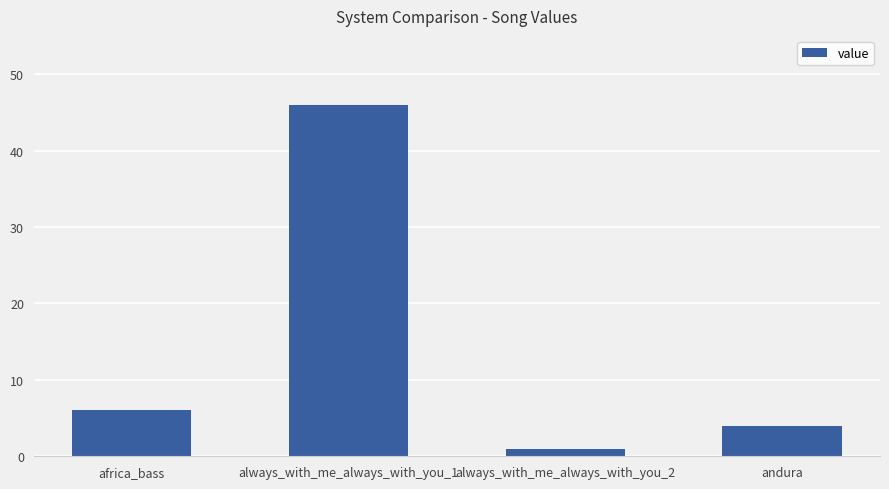

What is the change in value from always_with_me_always_with_you_2 to andura?

+3.0